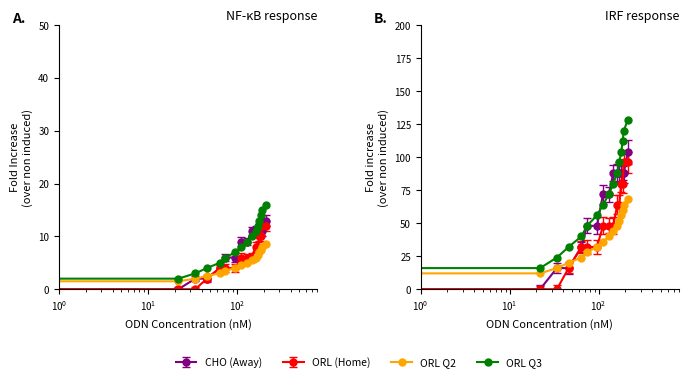

How many categories are shown in the chart?

16